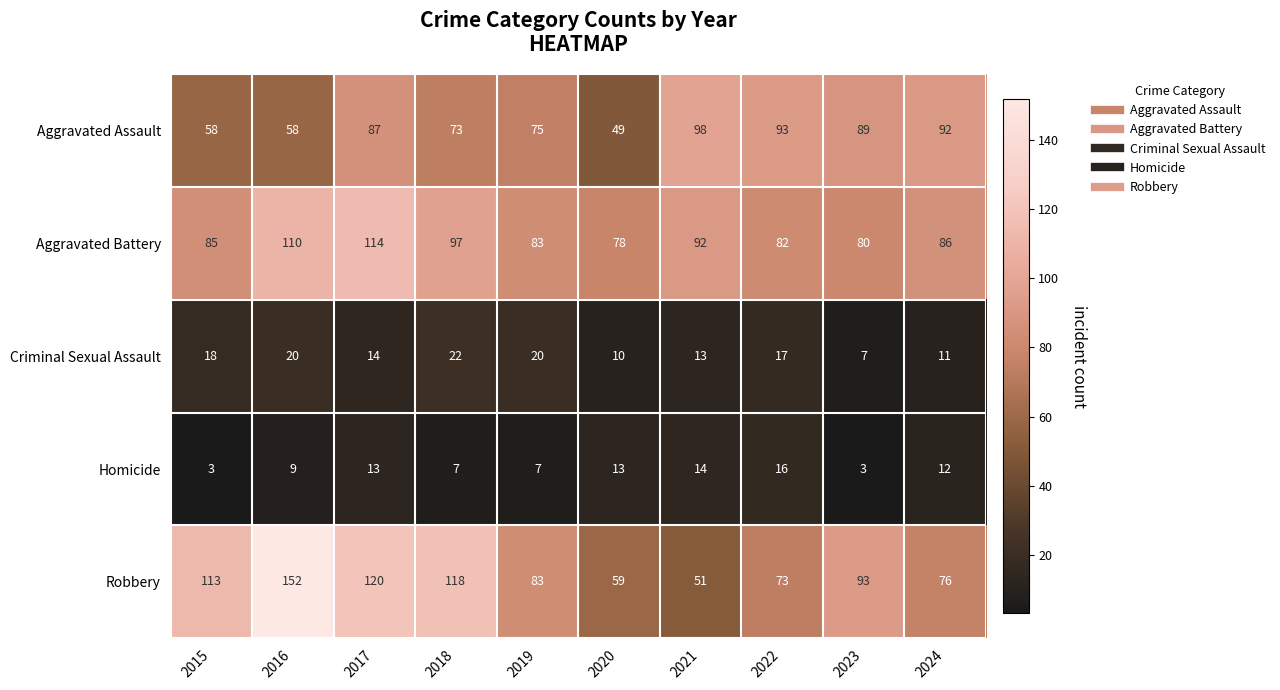

Which series changed the most between 2020 and 2023?

Aggravated Assault